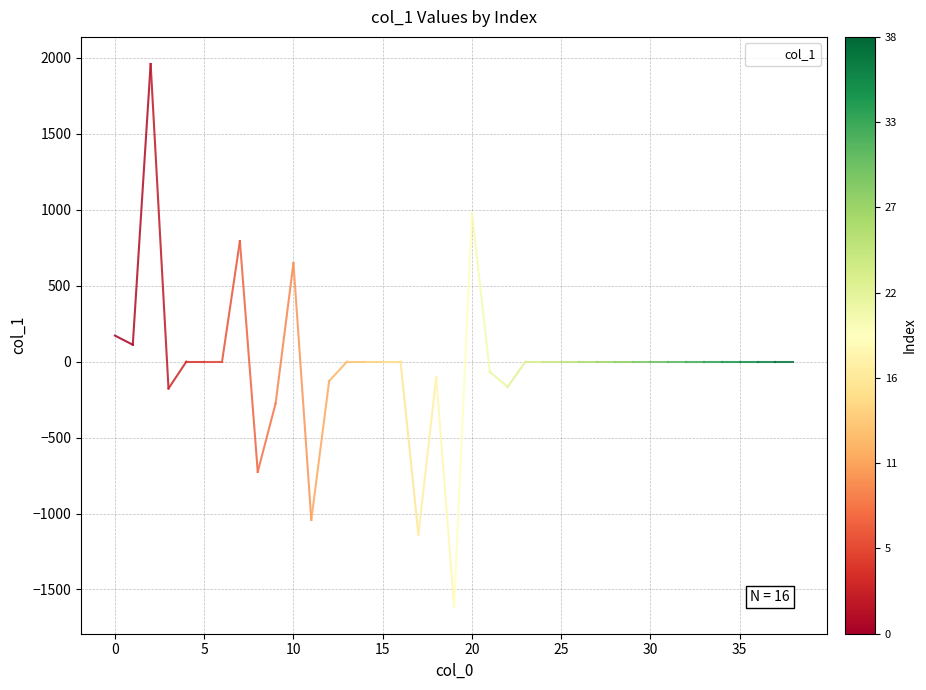

What is the sum of all values?

-770.5